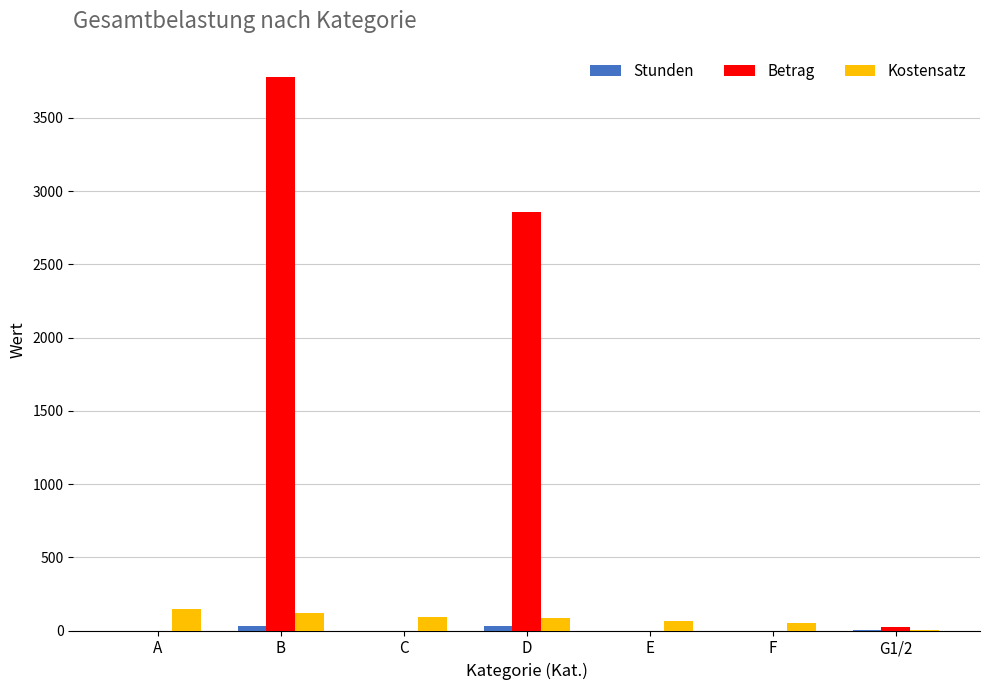

Which category has the highest value across all series?

B